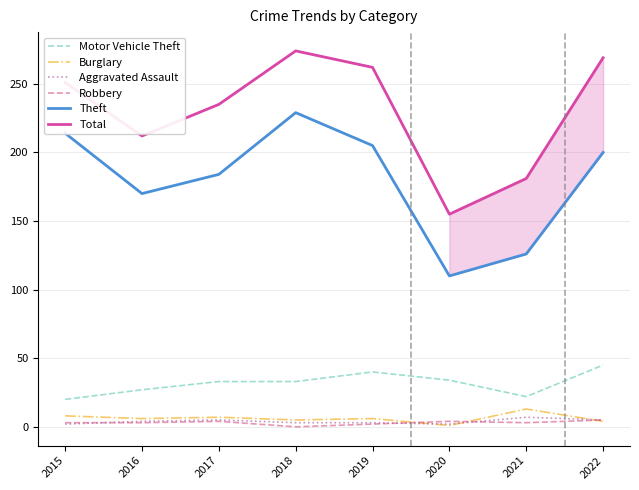

True or false: Burglary and Total intersect in this chart.

False